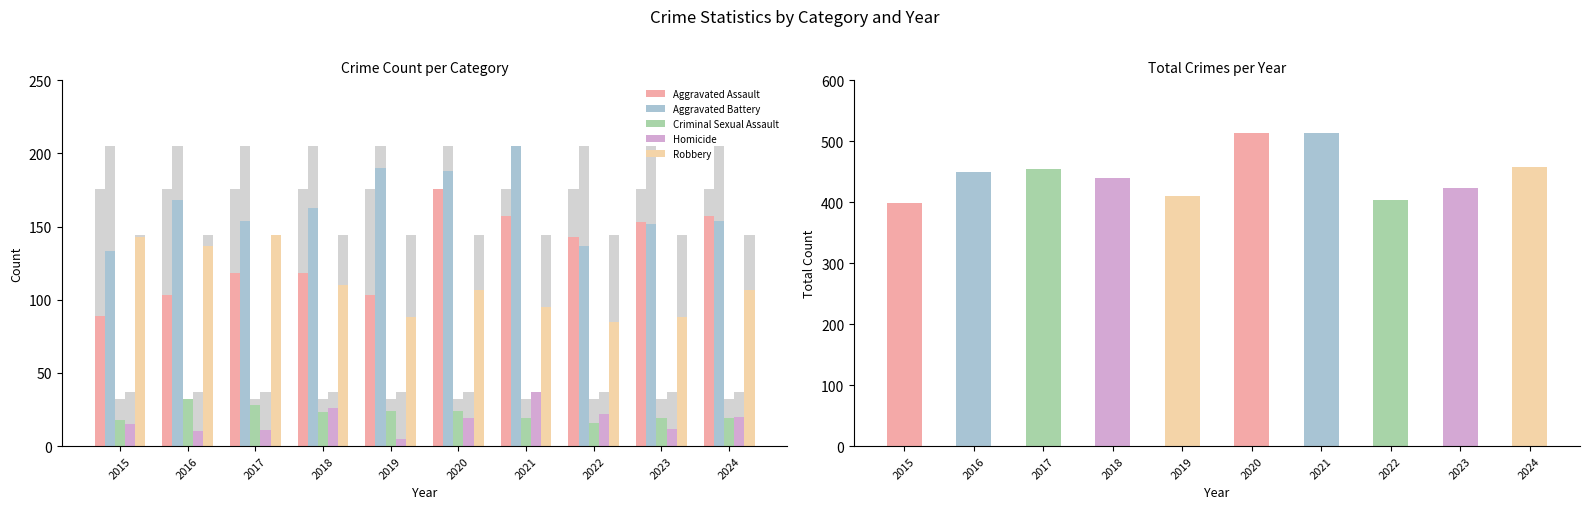

How many groups of bars are there?

10